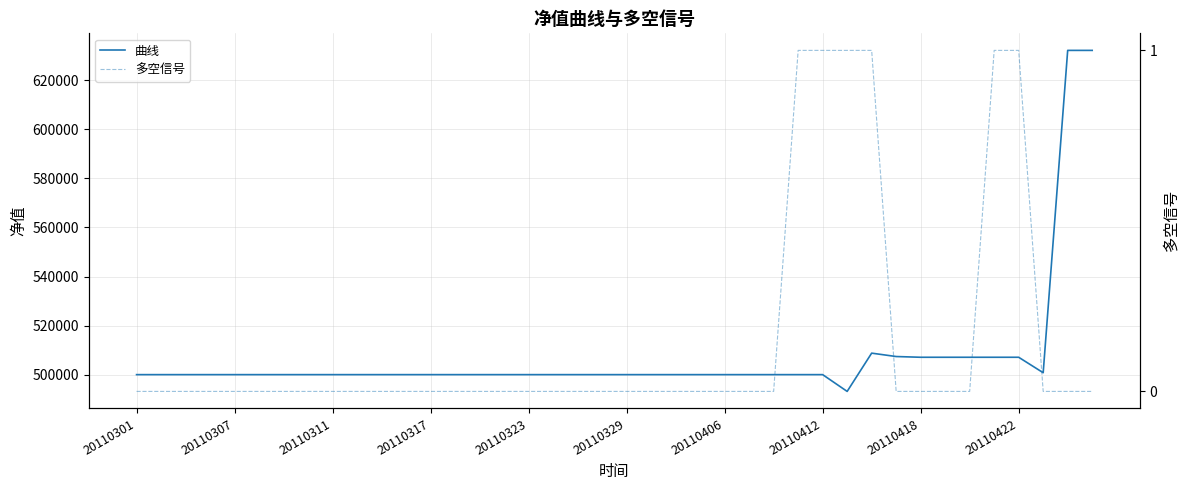

What is the sum of all 多空信号 values?

6.0